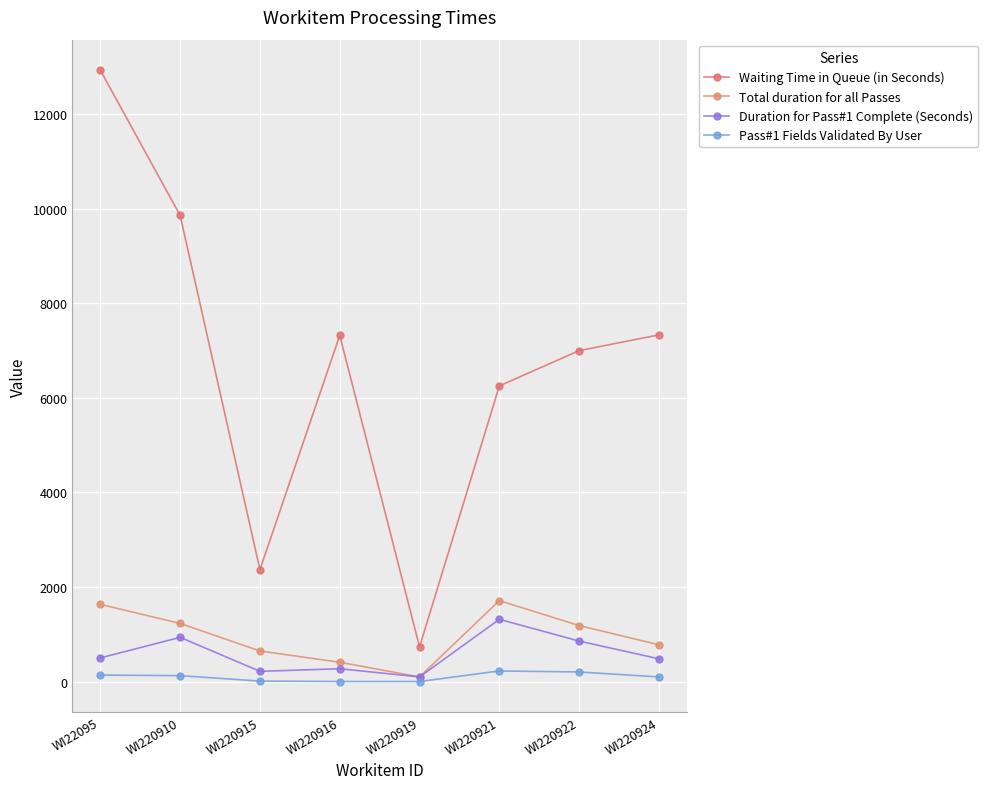

How many interior local valleys does the Waiting Time in Queue (in Seconds) series have?

2